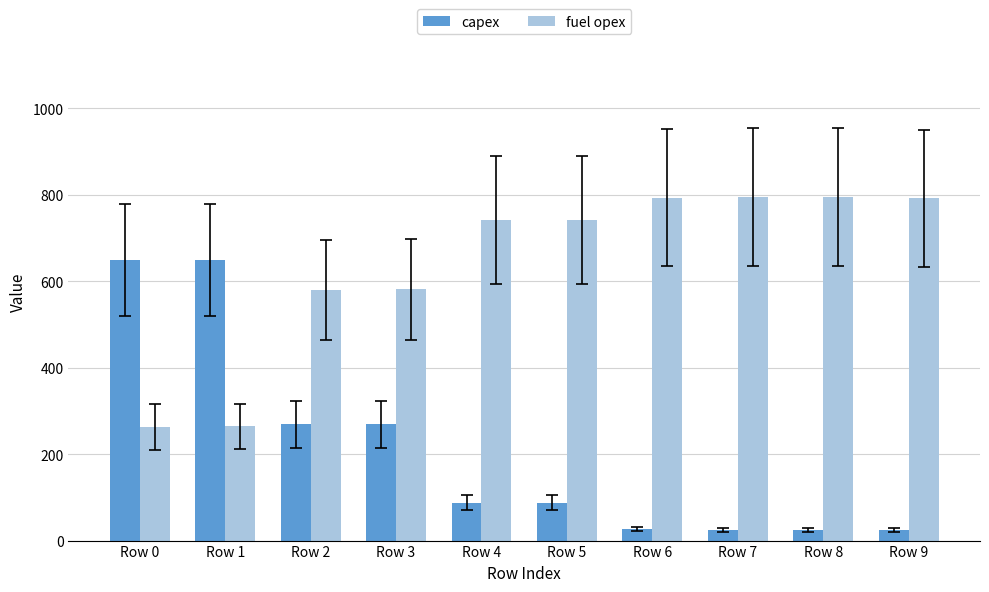

What is the lowest value of the capex series?

25